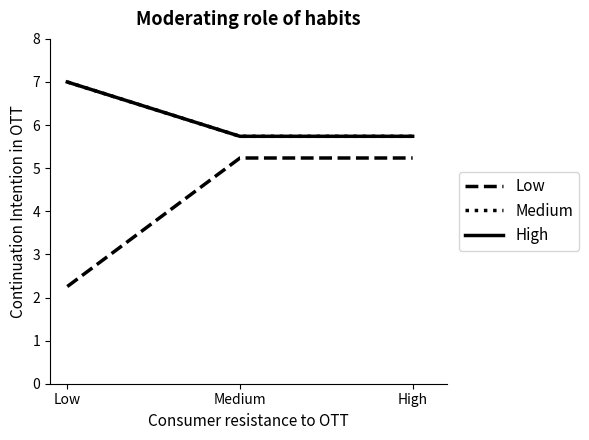

What is the lowest value of the High series?

5.7